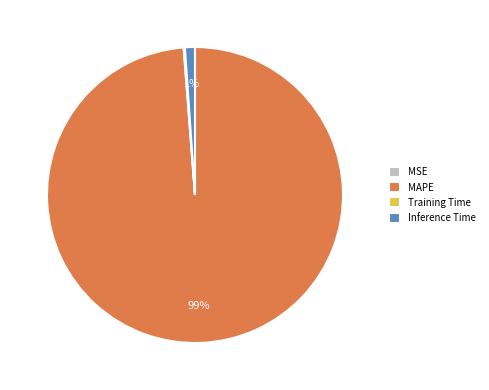

Between Inference Time and MAPE, which is larger?

MAPE